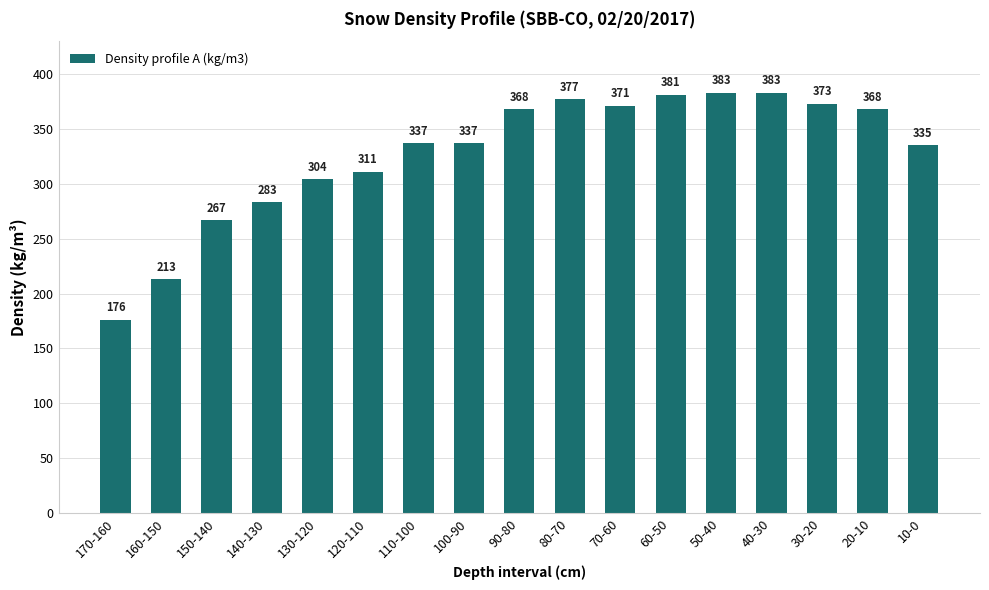

Which has a higher value, 10-0 or 170-160?

10-0